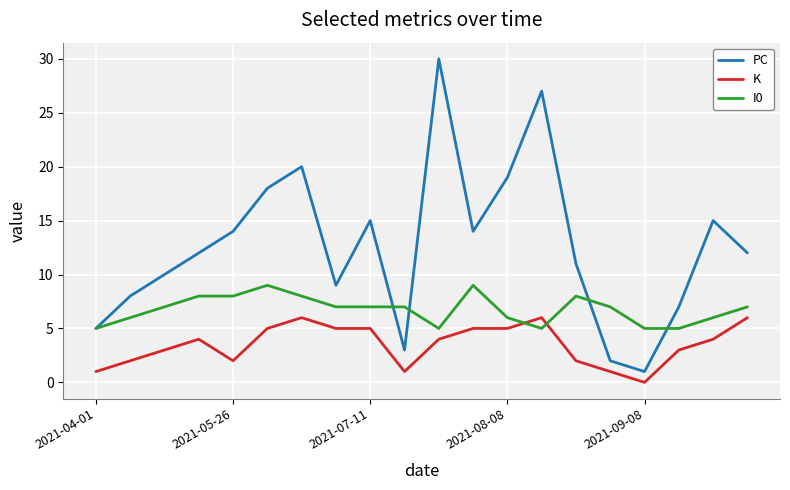

Which series has the largest total across all categories?

PC